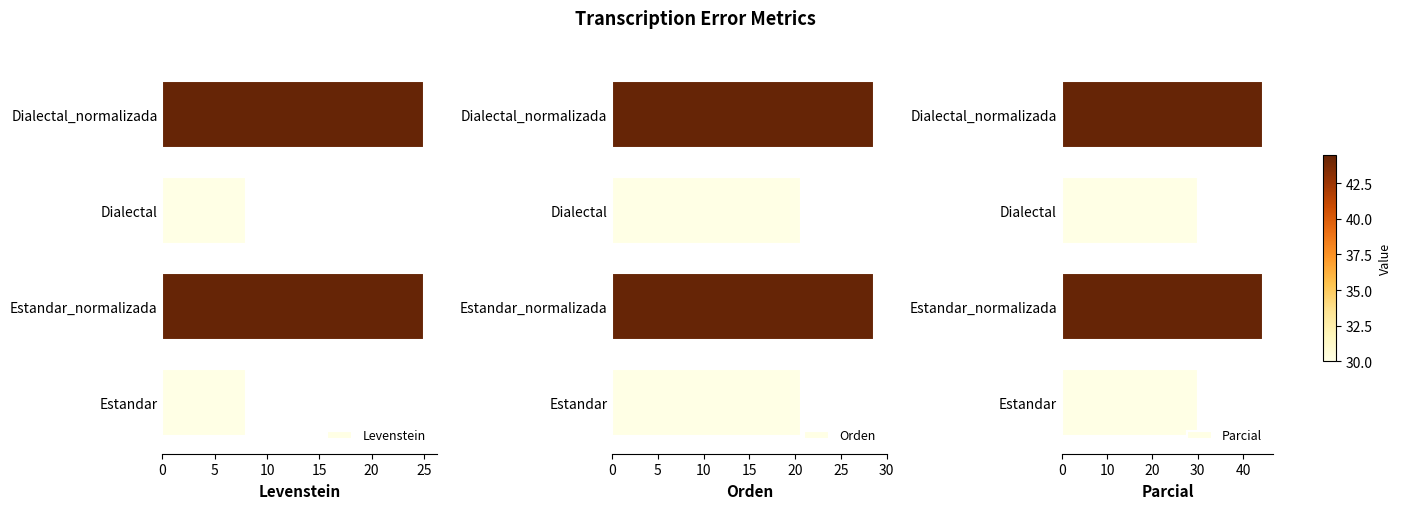

What is the difference between the maximum and minimum values in the Parcial series?

14.4